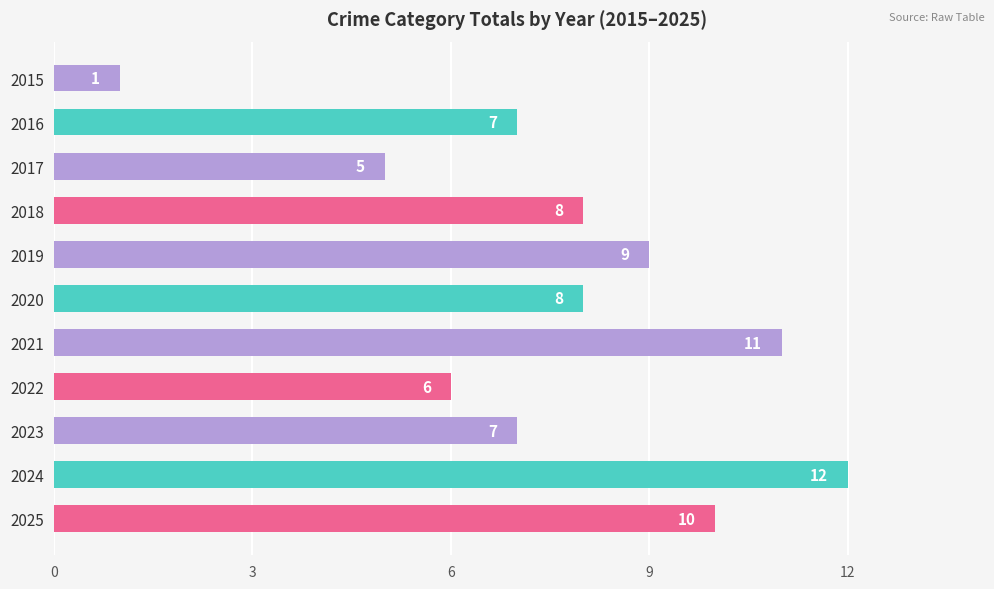

Reading bottom to top, list all the values displayed in this chart.

2025=10	2024=12	2023=7	2022=6	2021=11	2020=8	2019=9	2018=8	2017=5	2016=7	2015=1